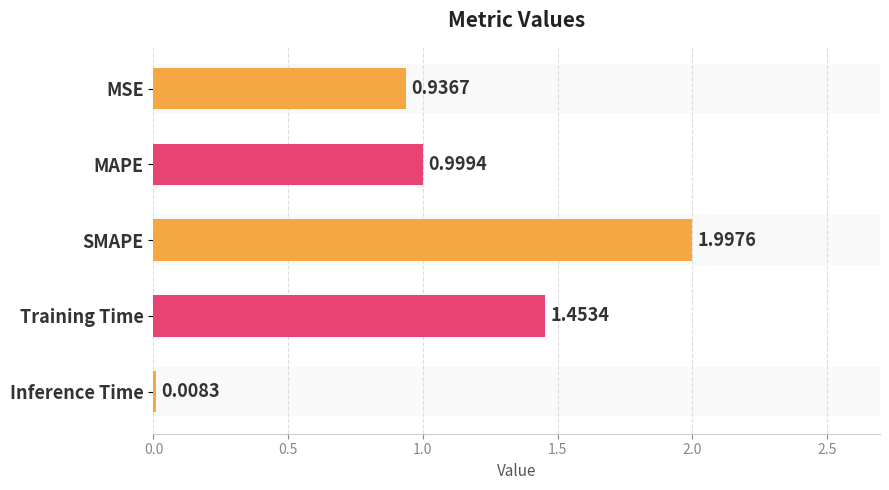

What is the sum of all values?

5.4